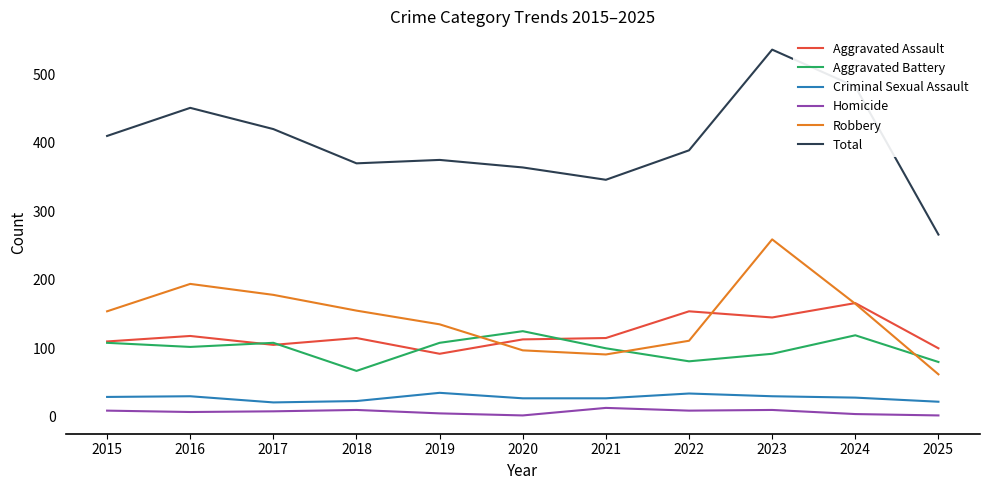

What is the sum of all Aggravated Battery values?

1090